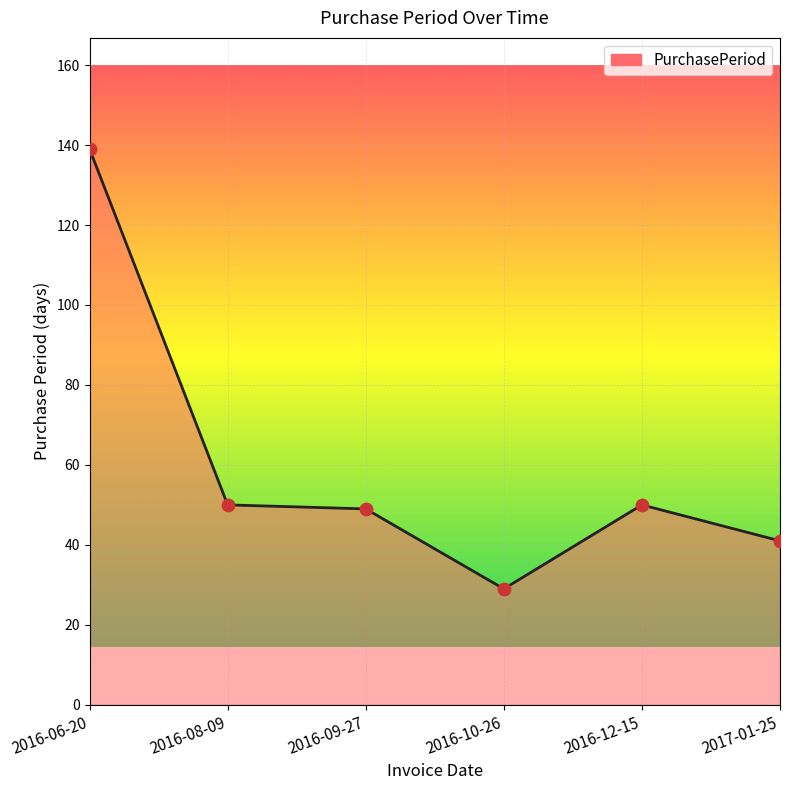

What is the ratio of the value at 2016-09-27 to the value at 2017-01-25?

1.2